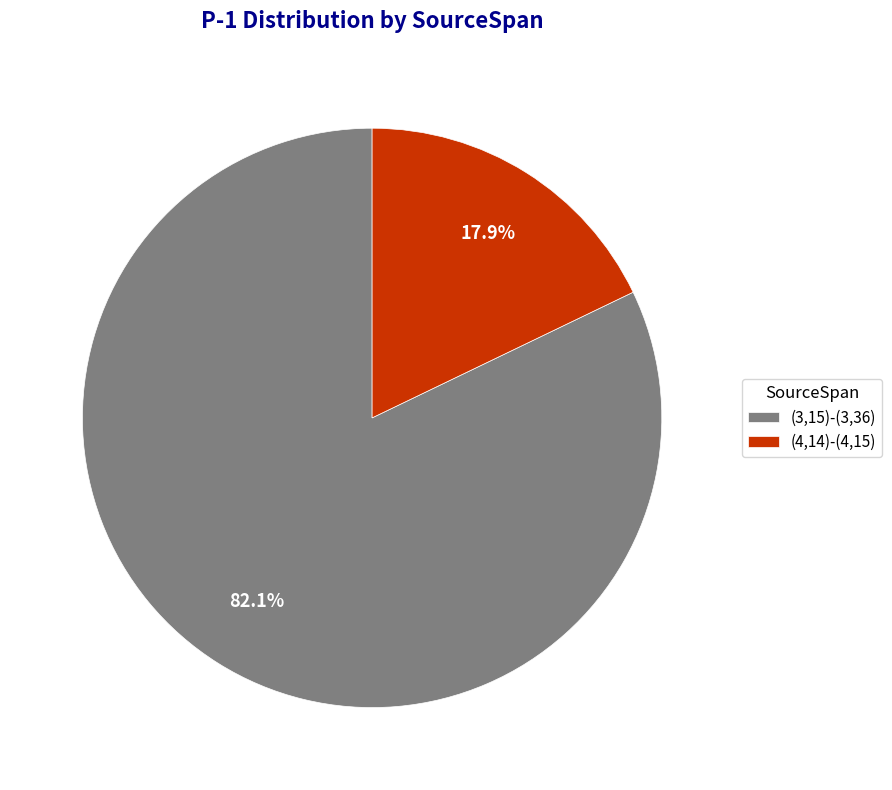

Rank the categories by value from lowest to highest.

(4,14)-(4,15), (3,15)-(3,36)